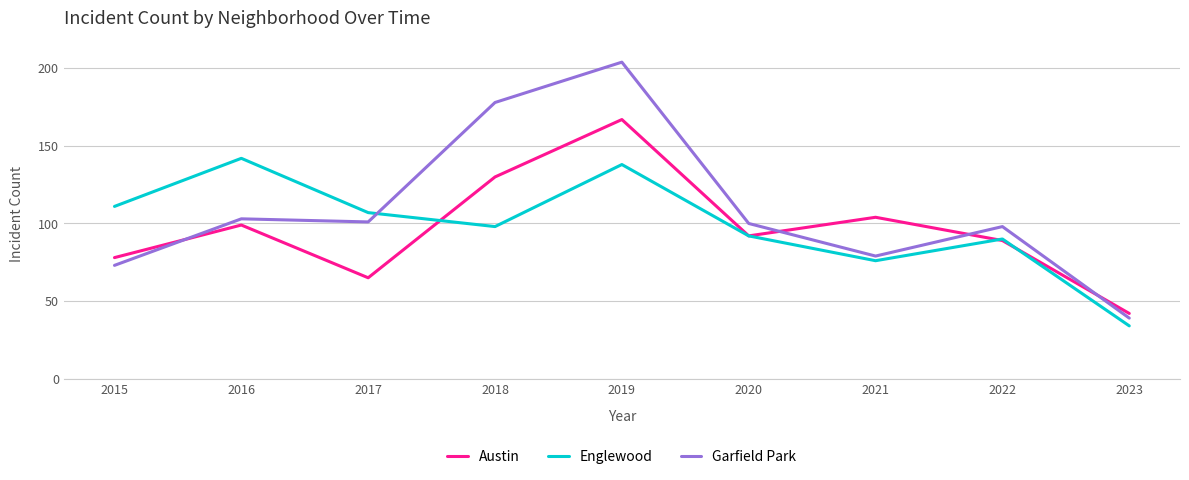

Reading left to right, list all the values displayed in this chart.

Austin: 2015=78	2016=99	2017=65	2018=130	2019=167	2020=92	2021=104	2022=89	2023=42
Englewood: 2015=111	2016=142	2017=107	2018=98	2019=138	2020=92	2021=76	2022=90	2023=34
Garfield Park: 2015=73	2016=103	2017=101	2018=178	2019=204	2020=100	2021=79	2022=98	2023=39